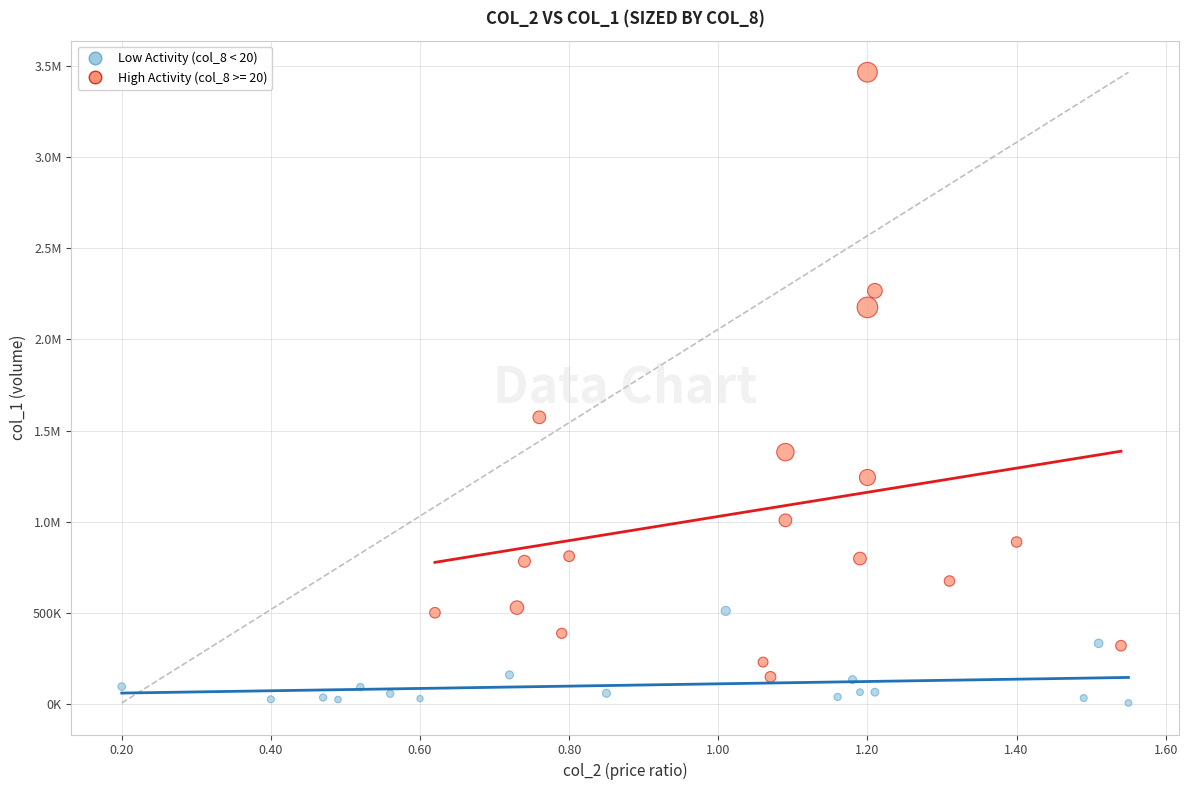

What are all the series names shown in the legend?

Low Activity (col_8 < 20), High Activity (col_8 >= 20)